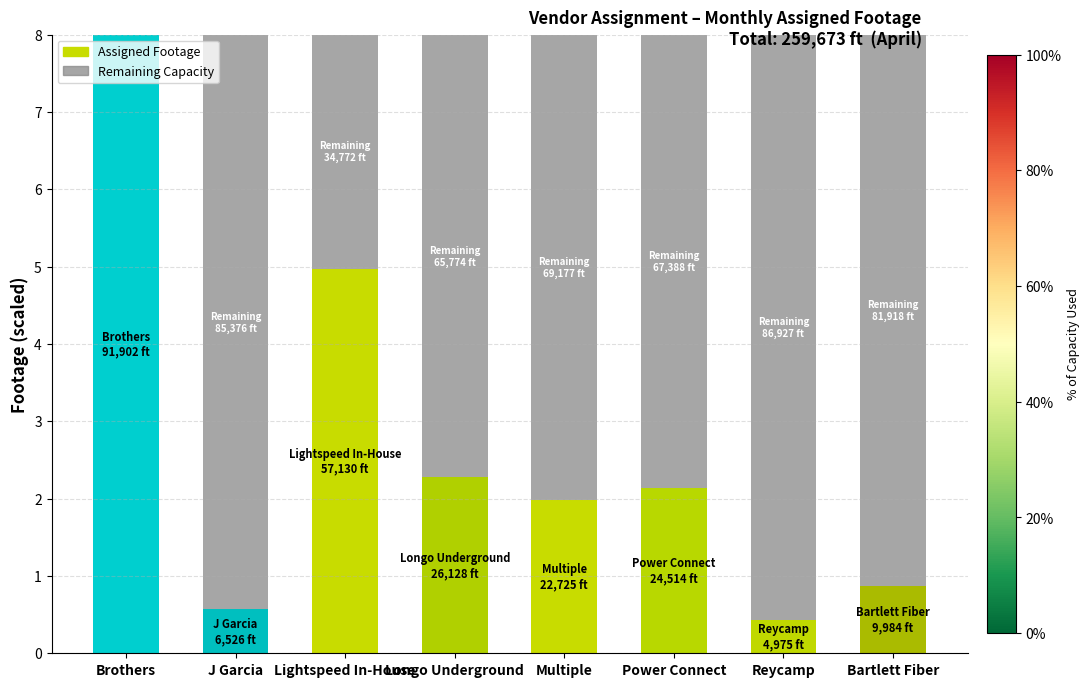

What is the sum of all Assigned Footage values?

21.2